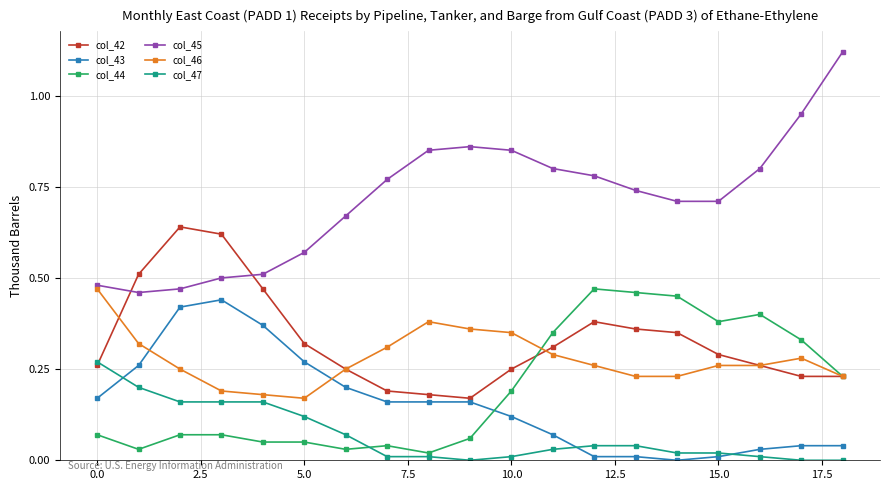

True or false: col_45 has more than 0 interior local peaks.

True